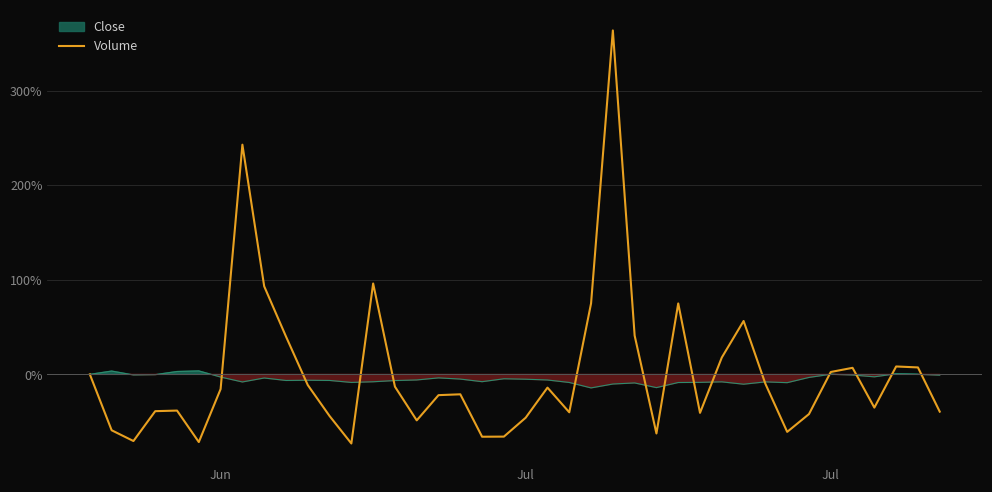

At which category does the data reach its first local peak?

4